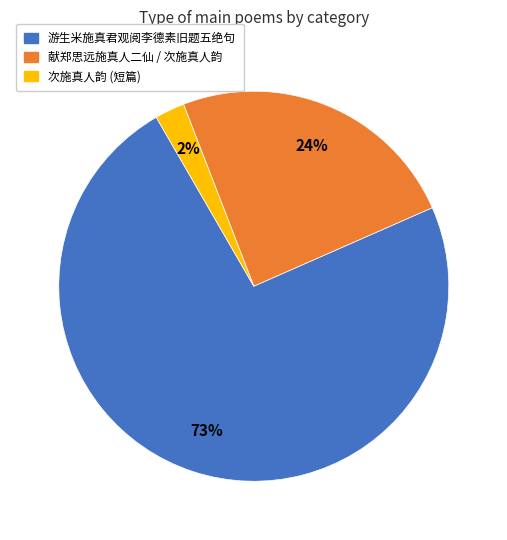

Do 次施真人韵 (短篇) and 献郑思远施真人二仙 / 次施真人韵 together represent more than half of the pie?

No